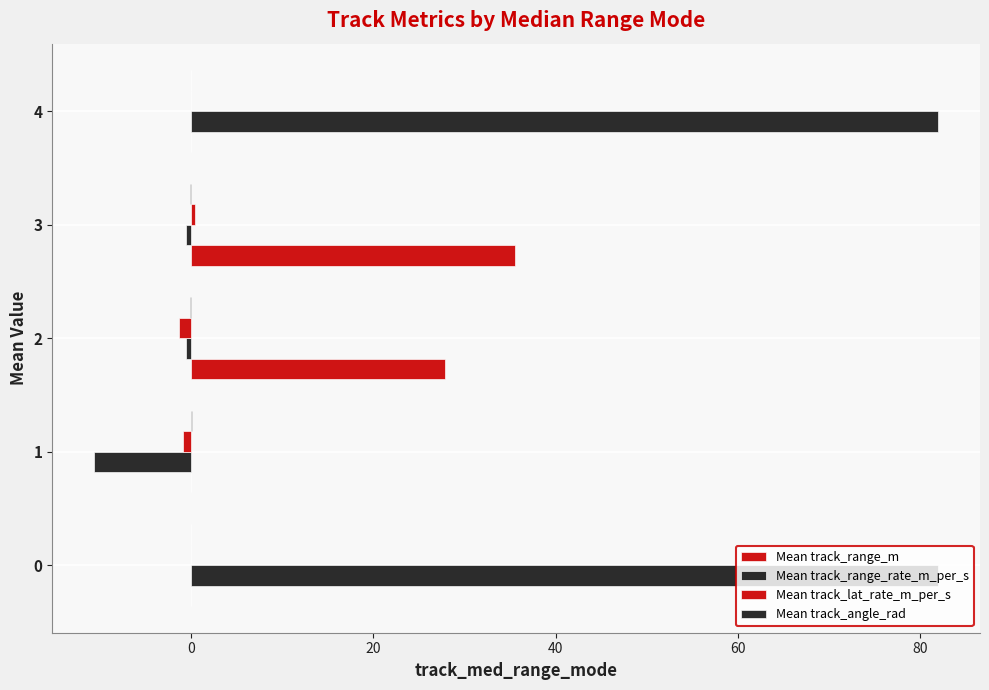

Count the Mean track_lat_rate_m_per_s values in the range 0 to 1.

3